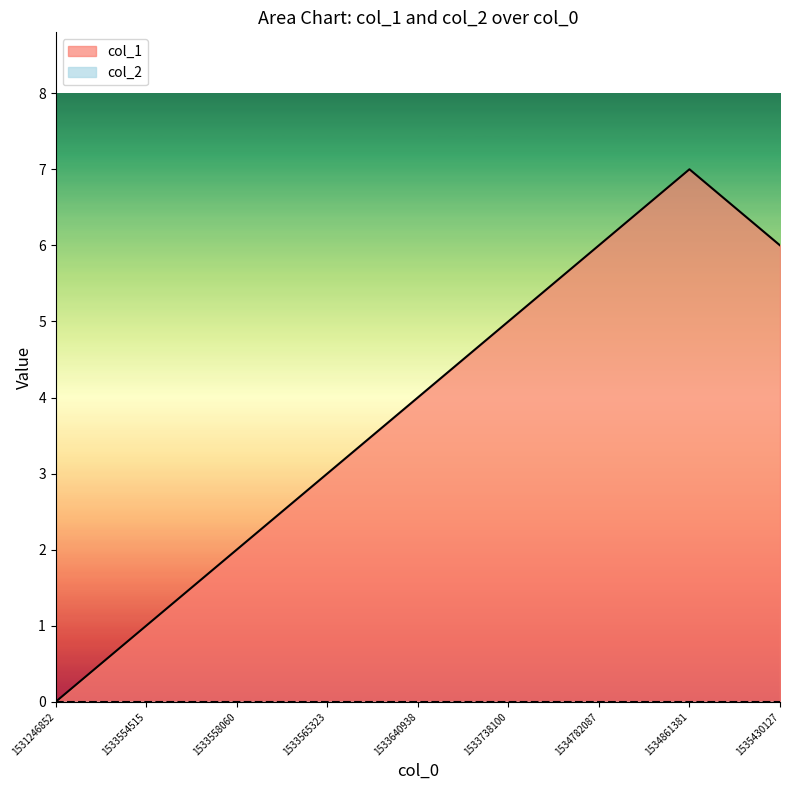

What is the value of the 6th point from the left?

5